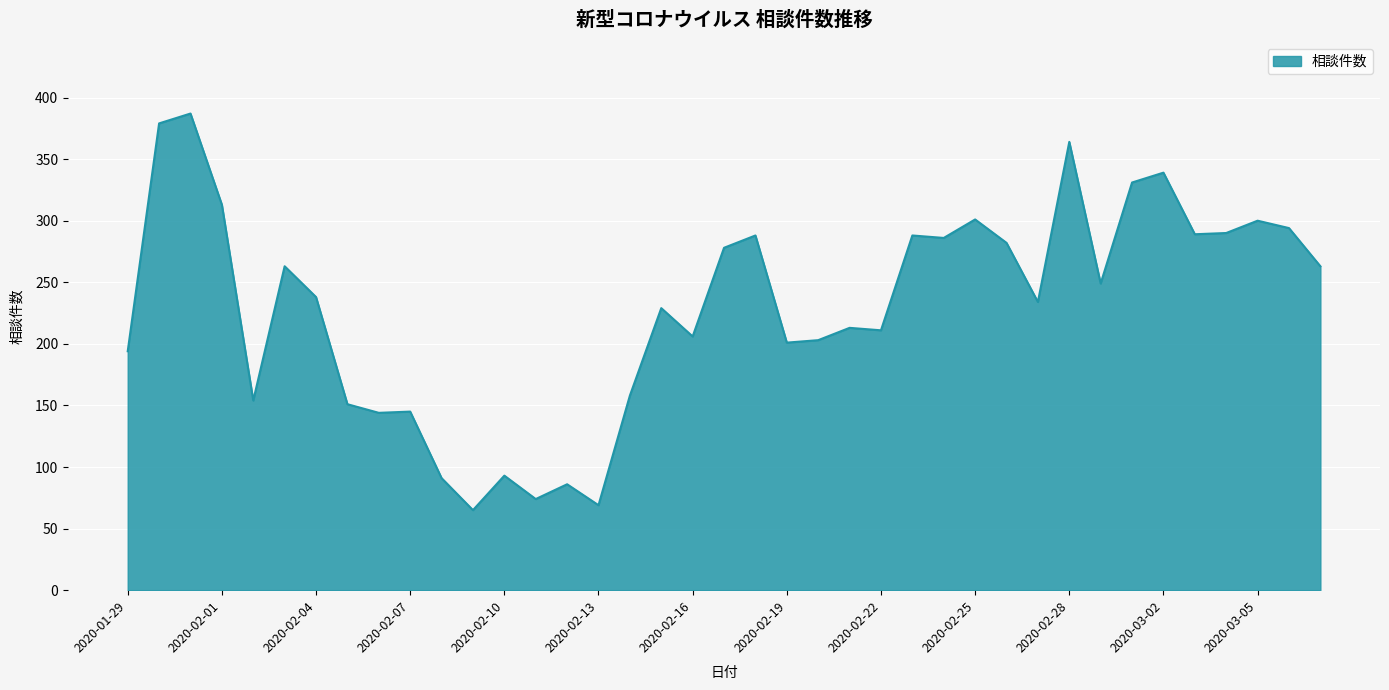

True or false: there are more than 0 points higher than both neighbors.

True